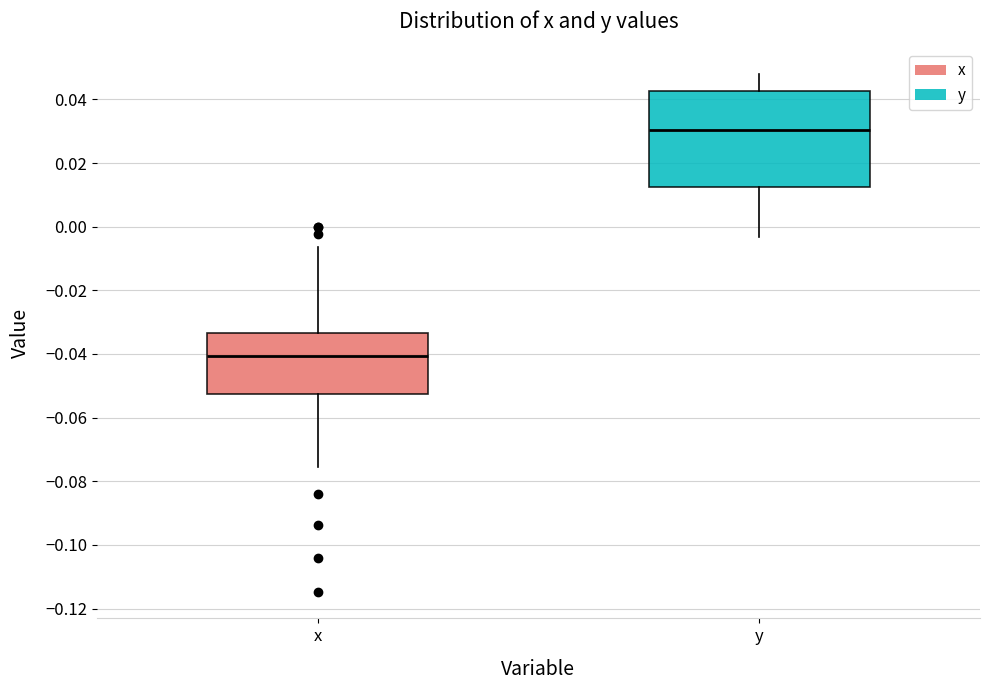

Comparing the boxes themselves (not the whiskers), which one is the tallest?

y